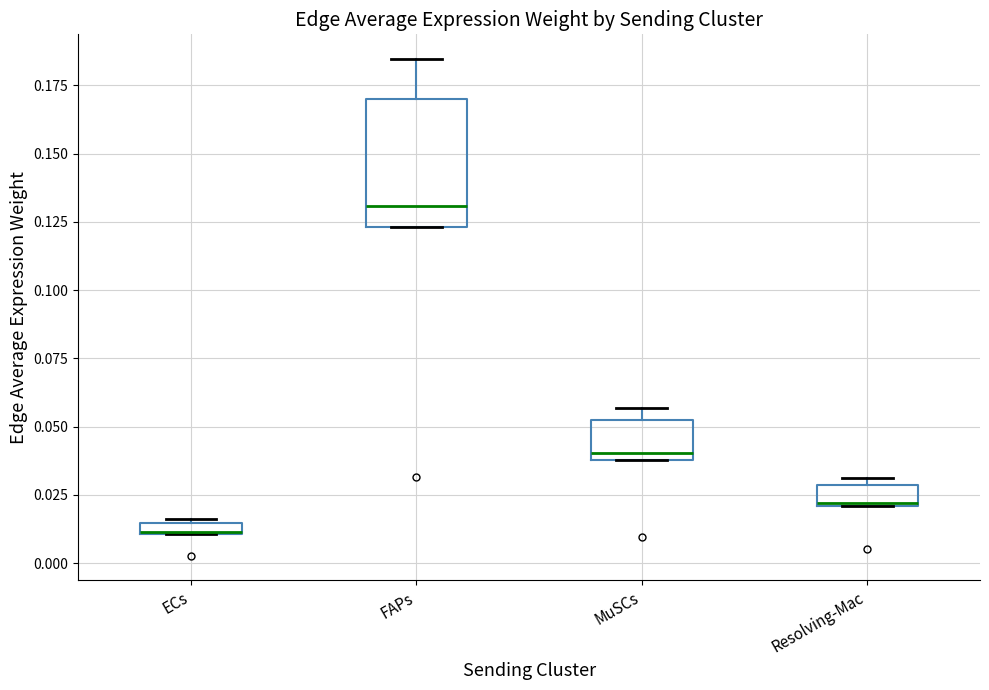

Which box is the tallest, from its lower edge to its upper edge?

FAPs